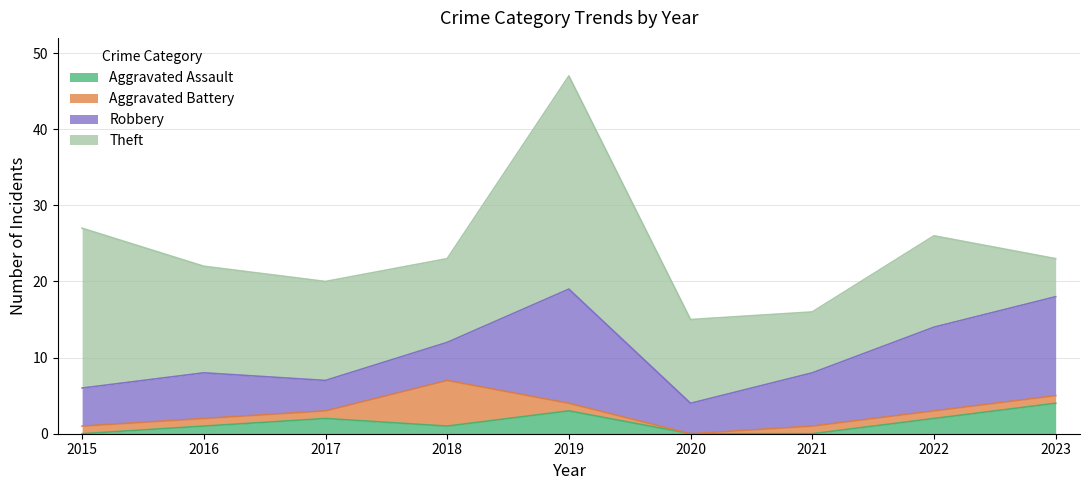

How many distinct data groups are displayed?

4